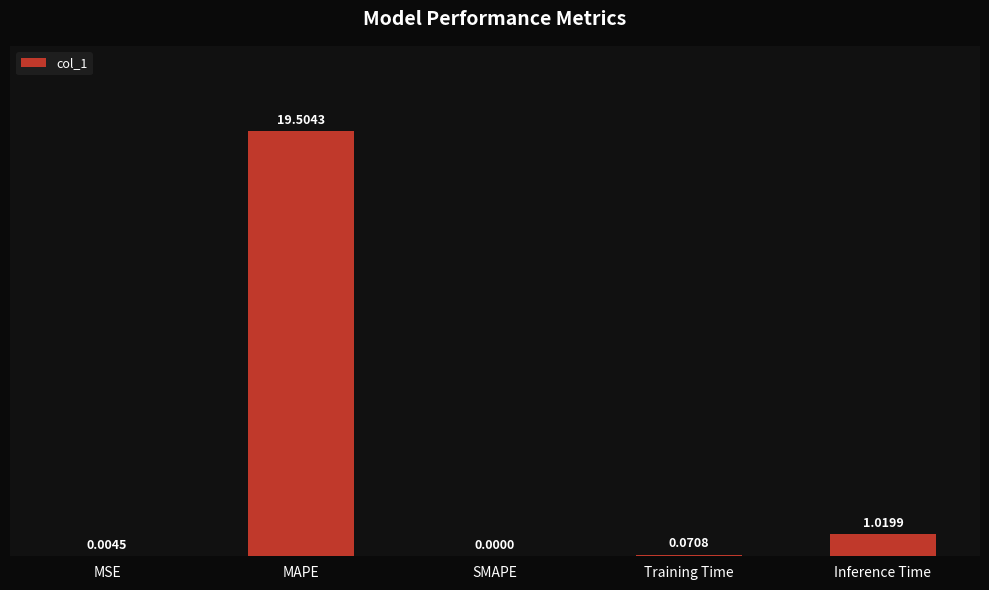

Are the bars horizontal?

No